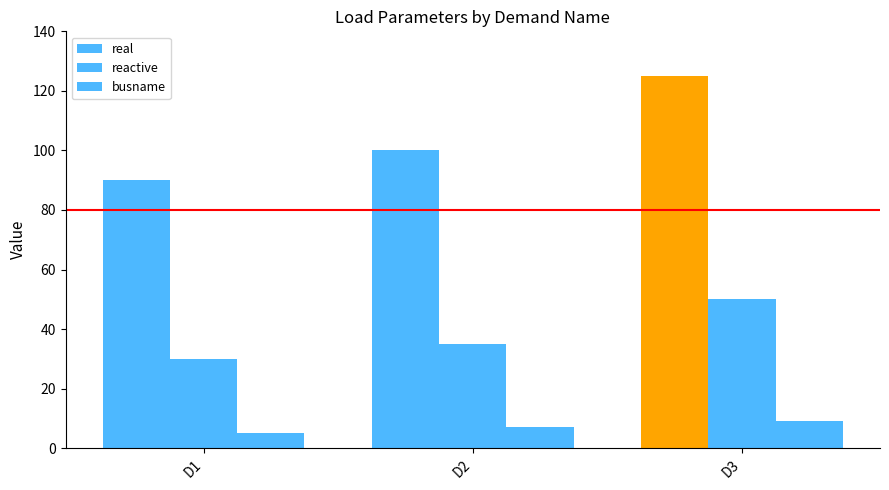

List the labels in order of reactive value, smallest first.

D1, D2, D3